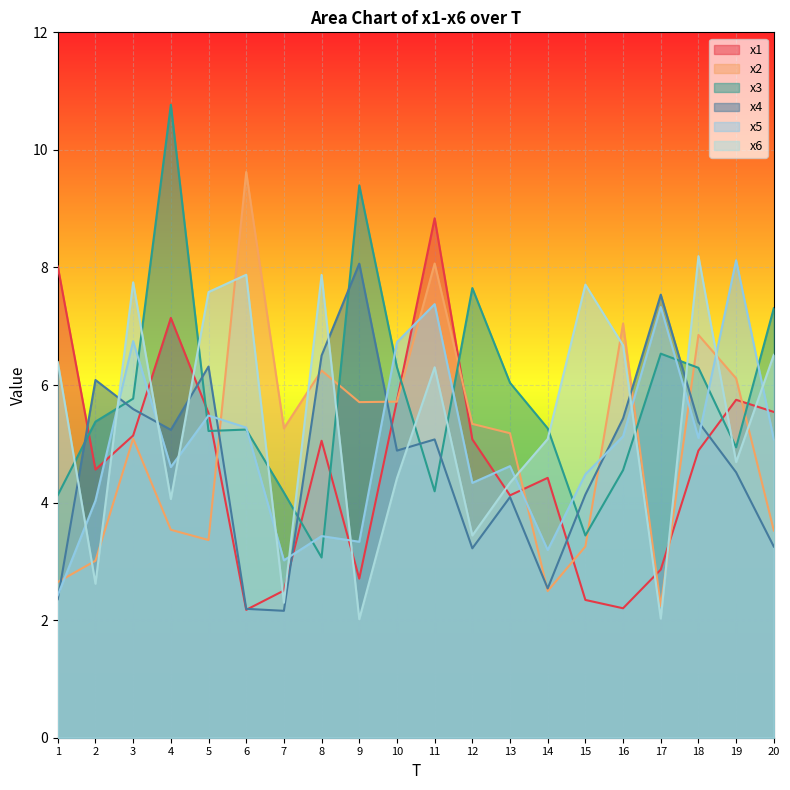

Is it true that x3 equals 7.0 at 11?

False